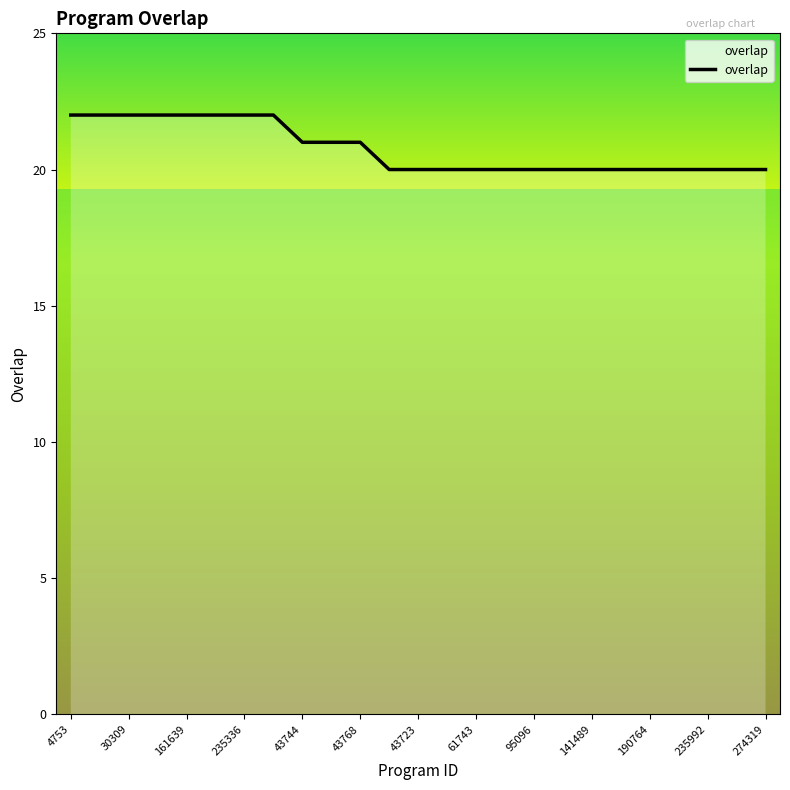

What is the greatest value displayed?

22